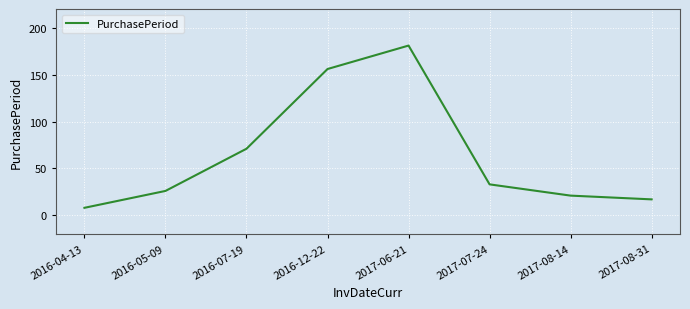

How many lines are shown in the chart?

1